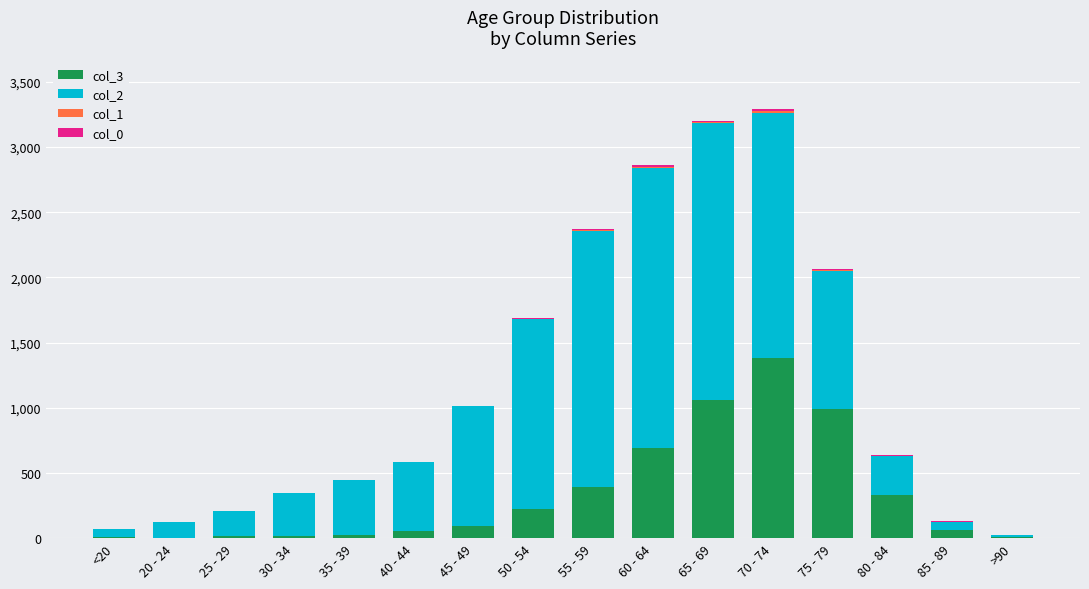

At which label does col_3 reach its peak?

70 - 74